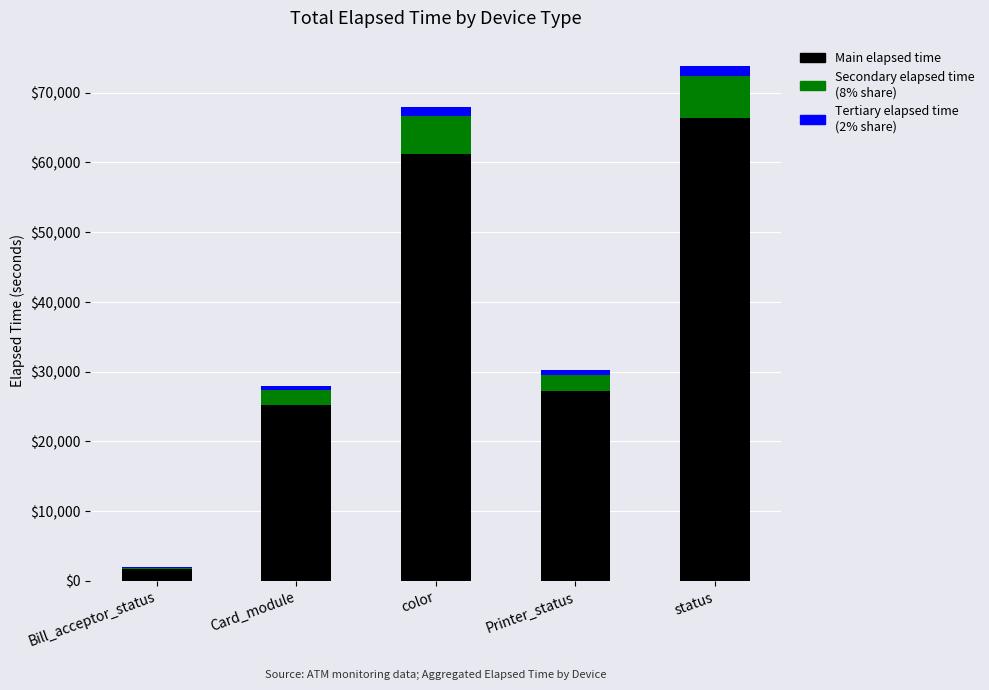

At which category is the sum across all series the highest?

status